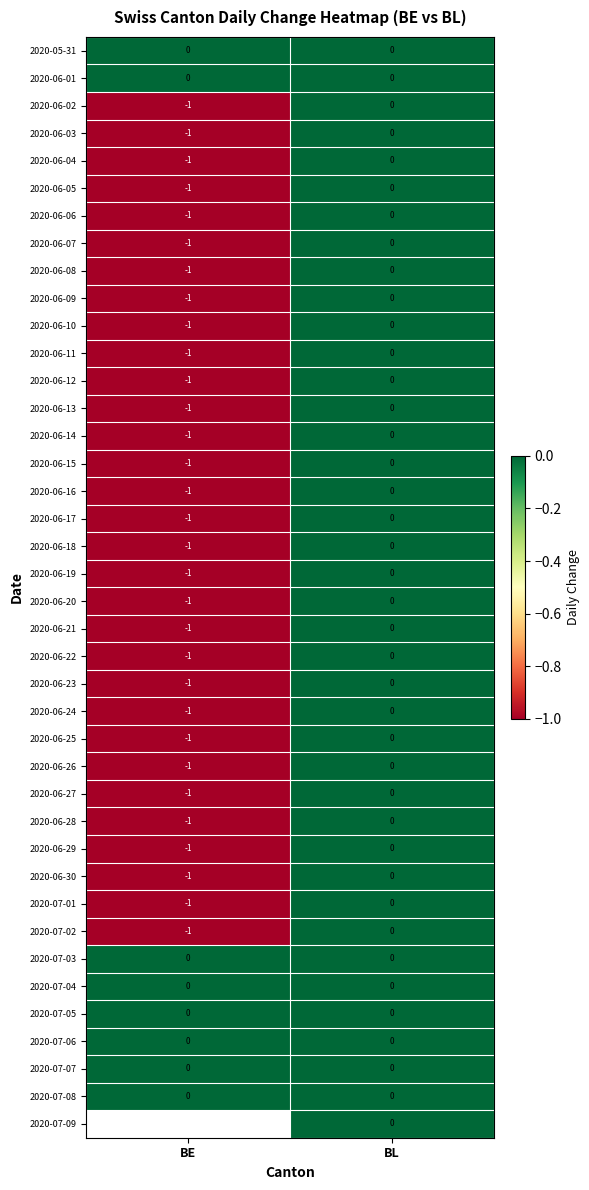

List the labels in order of 2020-06-21 value, smallest first.

BE, BL